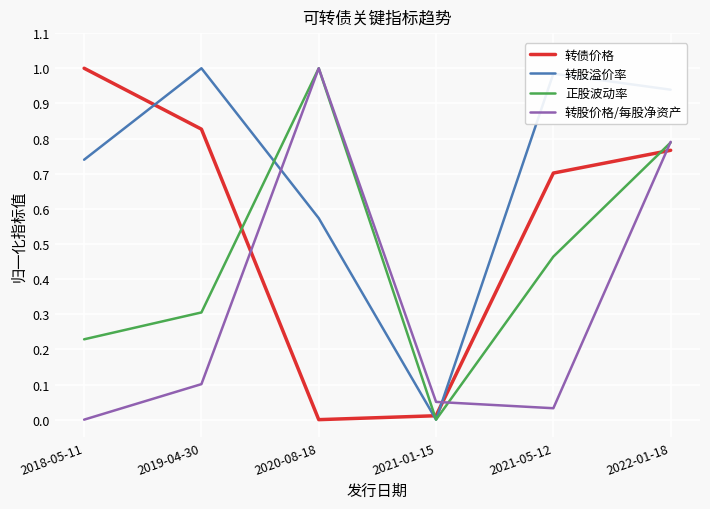

What position from the right is 2021-05-12?

2